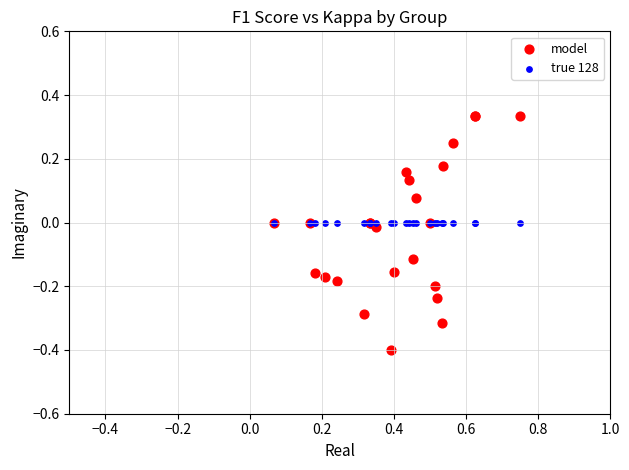

Which series contains the lowest Y value?

model